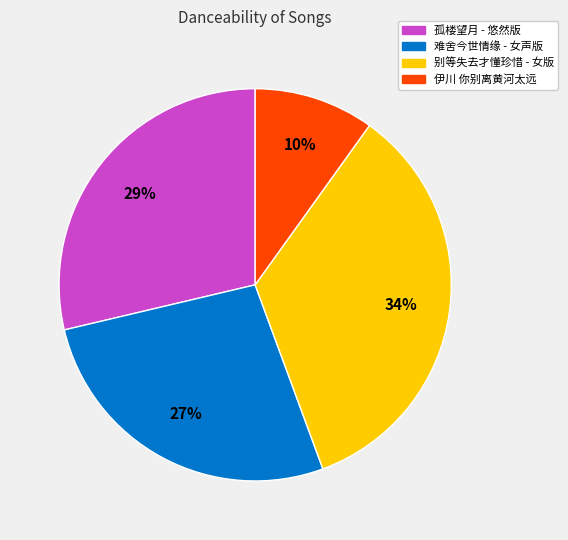

Between 别等失去才懂珍惜 - 女版 and 难舍今世情缘 - 女声版, which is larger?

别等失去才懂珍惜 - 女版